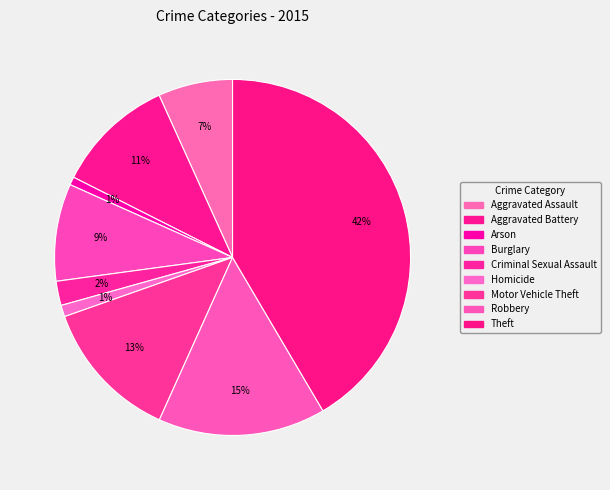

To the nearest percent, what is the combined percentage of Aggravated Assault and Aggravated Battery?

18%